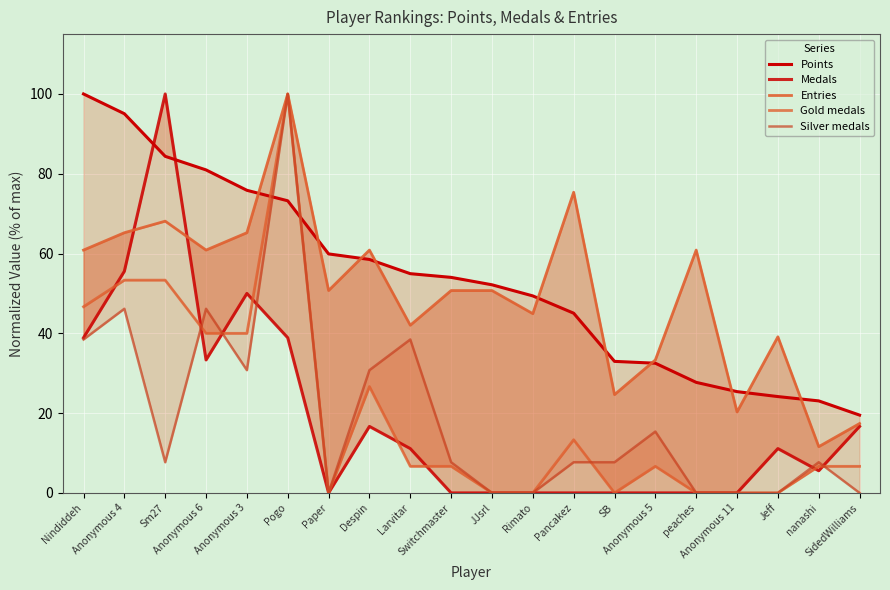

True or false: Silver medals has a value of 0.0 at SidedWilliams.

True